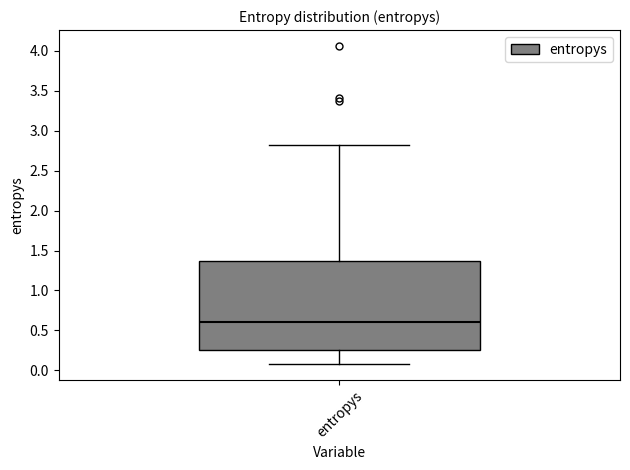

Transcribe this box plot: give where the median line is, the range the box spans, and where the two whiskers end, as read against the y-axis. The values are not printed on the chart, so give them approximately, as read against the axis.

median 0.60, box 0.25 to 1.35, whiskers 0.10 to 2.80